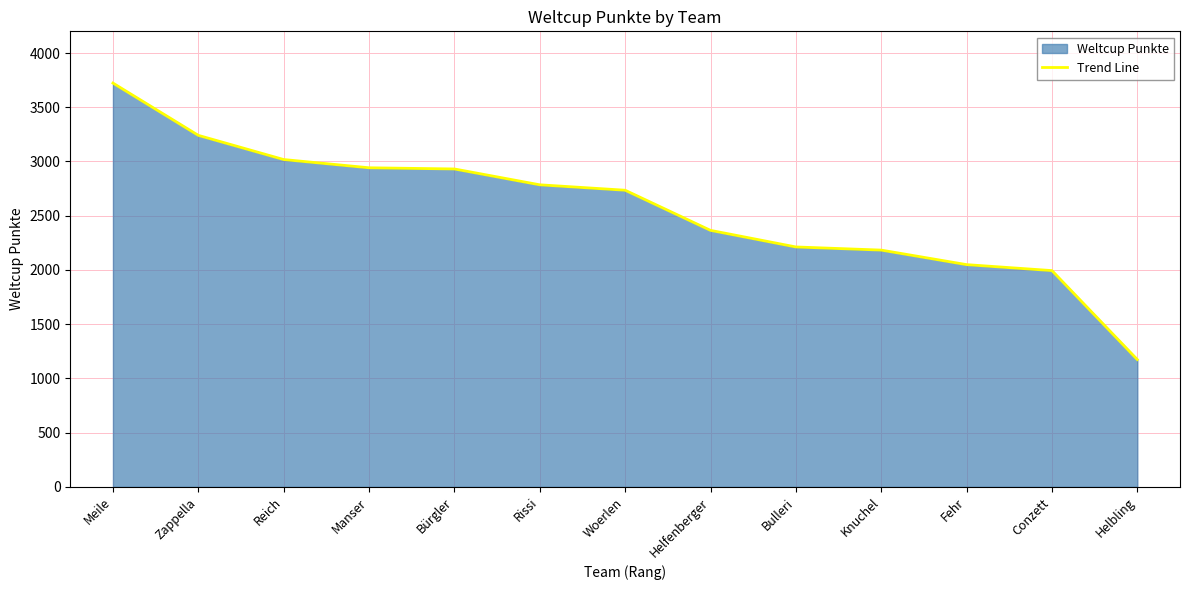

Does the chart have visible grid lines?

Yes